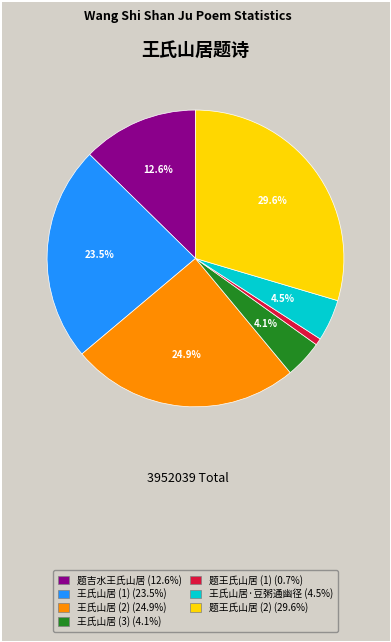

Is there any slice that represents more than half of the pie?

No